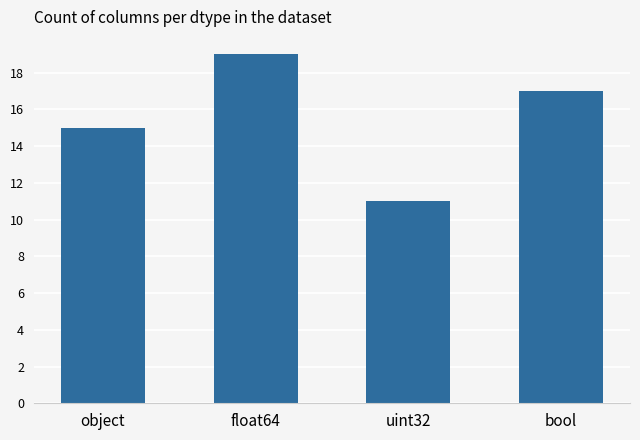

What is the label of the 2nd bar from the right?

uint32